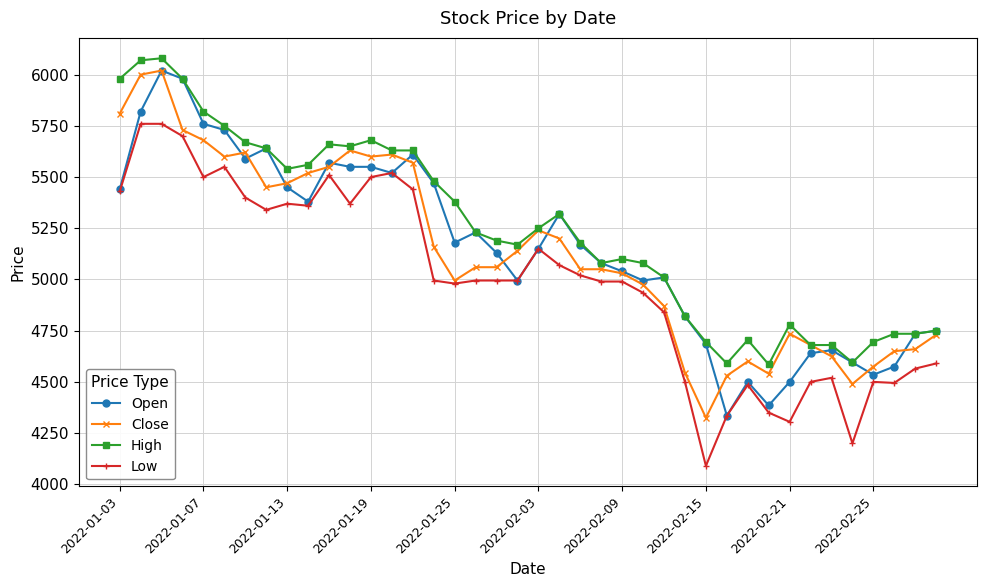

True or false: Close has more than 2 interior local peaks.

True